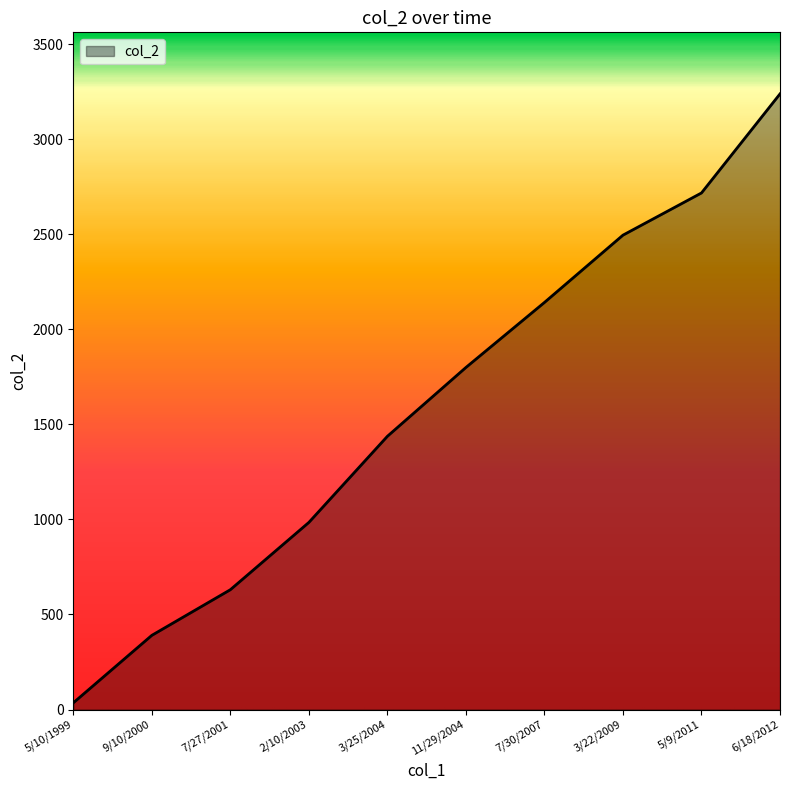

The chart shows a value of 35 at 5/10/1999. True or false?

True